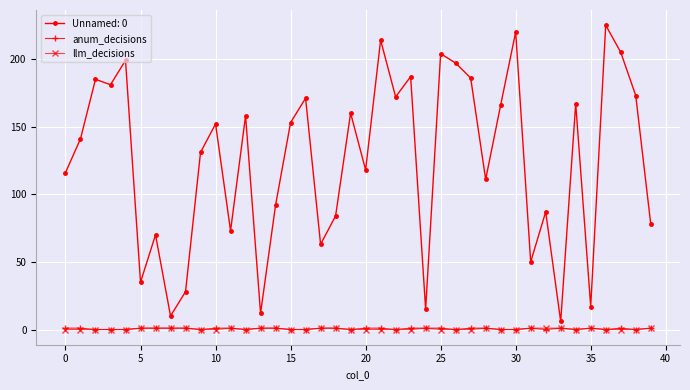

True or false: anum_decisions and Unnamed: 0 cross at least once.

False